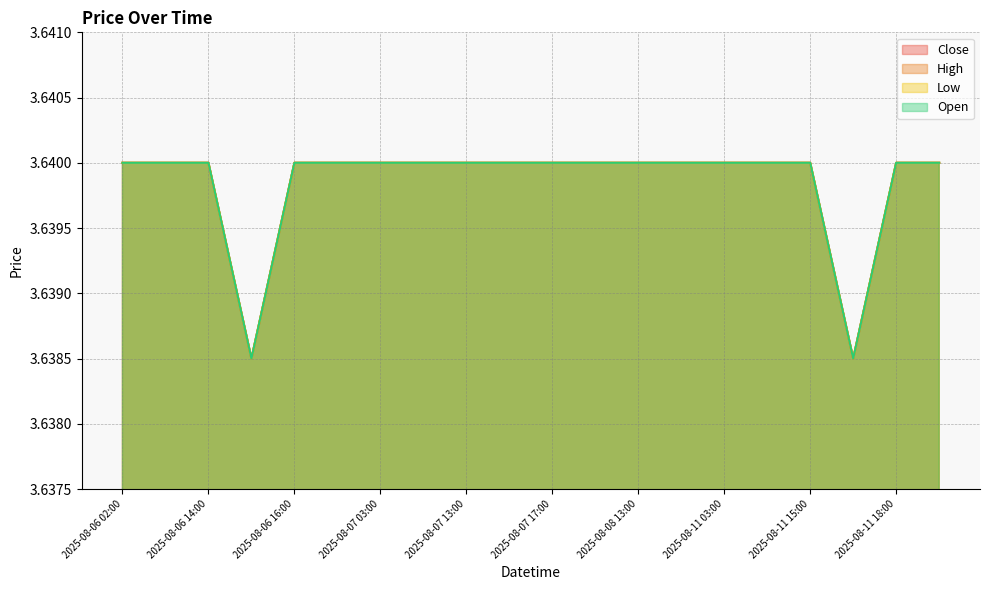

The value of Close at 2025-08-11 21:00 is 3.6. True or false?

True